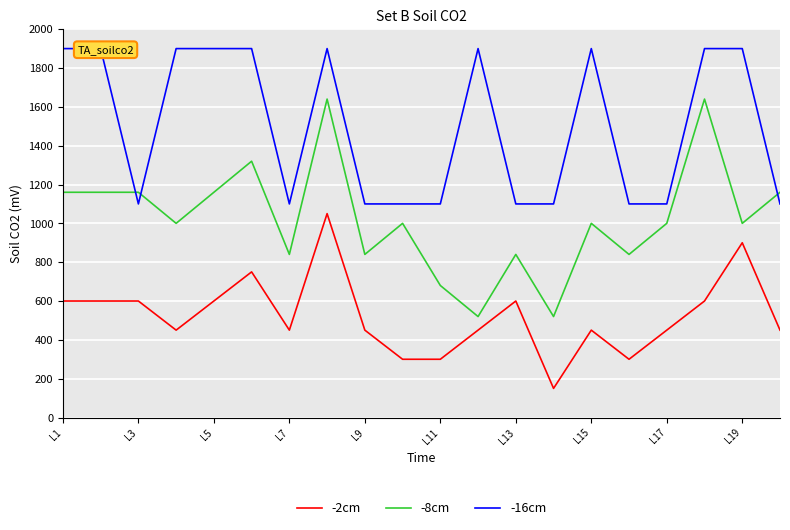

What is the maximum value for -2cm?

1050